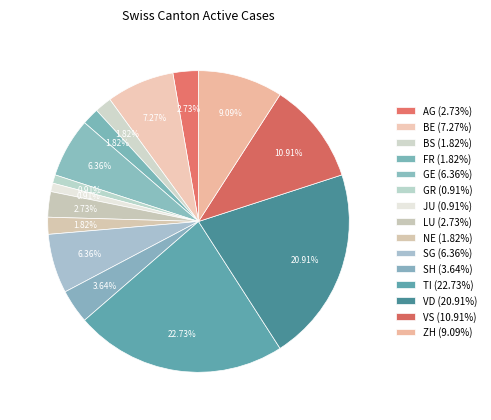

True or false: LU accounts for 3% of the total.

True